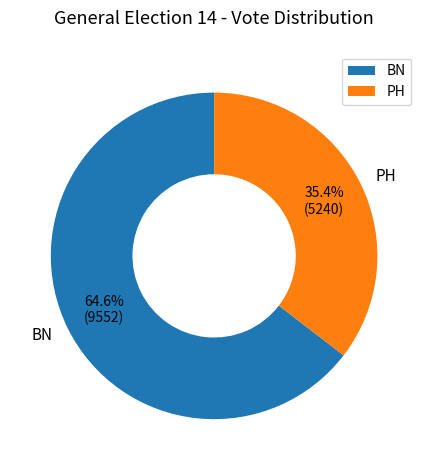

What is the ratio of the value at BN to the value at PH?

1.8